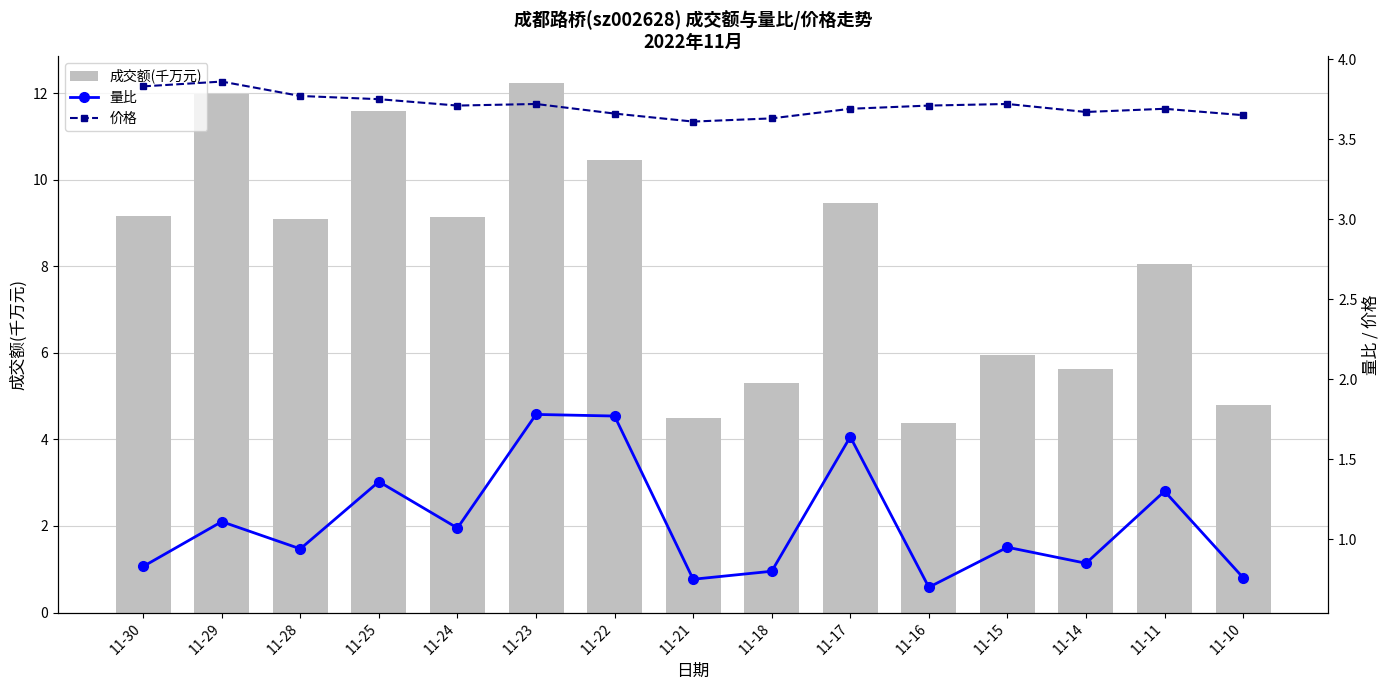

How many series are shown in this chart?

3